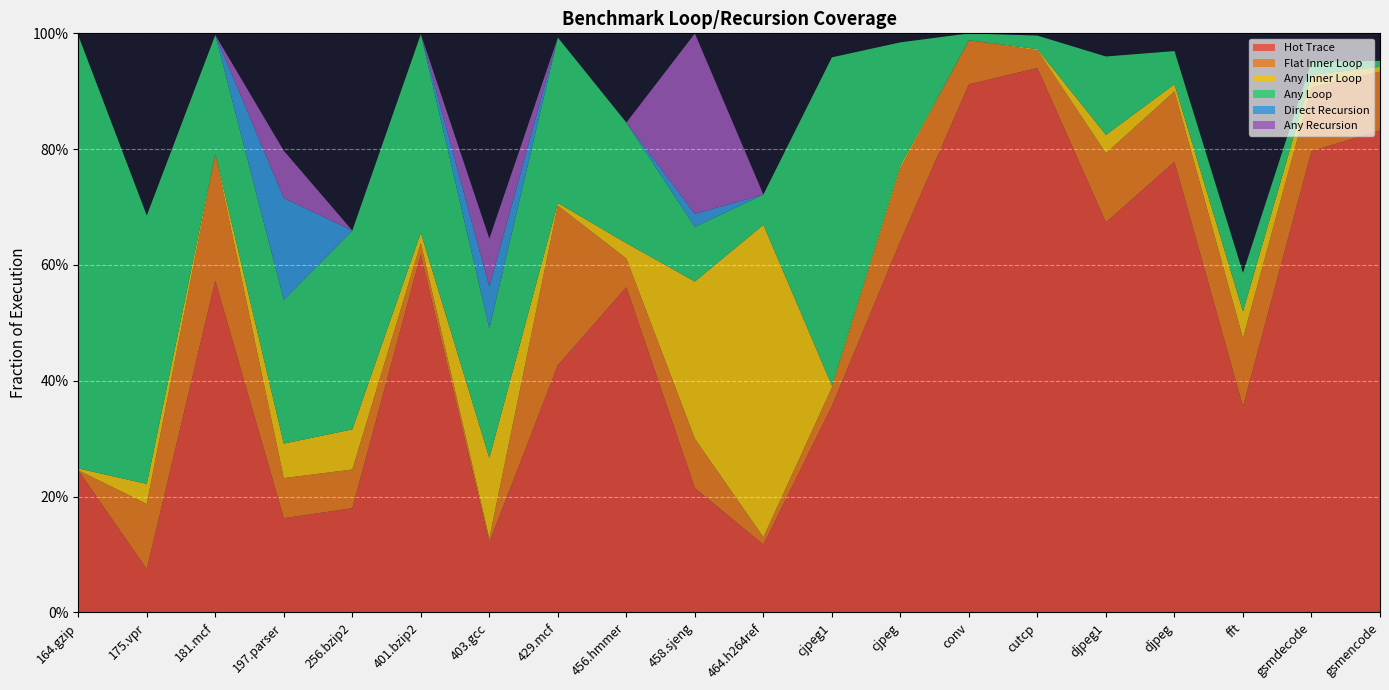

Reading left to right, extract all data points from this chart.

Hot Trace: 164.gzip=0.2	175.vpr=0.1	181.mcf=0.6	197.parser=0.2	256.bzip2=0.2	401.bzip2=0.6	403.gcc=0.1	429.mcf=0.4	456.hmmer=0.6	458.sjeng=0.2	464.h264ref=0.1	cjpeg1=0.4	cjpeg=0.6	conv=0.9	cutcp=0.9	djpeg1=0.7	djpeg=0.8	fft=0.4	gsmdecode=0.8	gsmencode=0.8
Flat Inner Loop: 164.gzip=0.0	175.vpr=0.1	181.mcf=0.2	197.parser=0.1	256.bzip2=0.1	401.bzip2=0.0	403.gcc=0.0	429.mcf=0.3	456.hmmer=0.0	458.sjeng=0.1	464.h264ref=0.0	cjpeg1=0.0	cjpeg=0.1	conv=0.1	cutcp=0.0	djpeg1=0.1	djpeg=0.1	fft=0.1	gsmdecode=0.1	gsmencode=0.1
Any Inner Loop: 164.gzip=0.0	175.vpr=0.0	181.mcf=0.0	197.parser=0.1	256.bzip2=0.1	401.bzip2=0.0	403.gcc=0.1	429.mcf=0.0	456.hmmer=0.0	458.sjeng=0.3	464.h264ref=0.5	cjpeg1=0.0	cjpeg=0.0	conv=0.0	cutcp=0.0	djpeg1=0.0	djpeg=0.0	fft=0.0	gsmdecode=0.0	gsmencode=0.0
Any Loop: 164.gzip=0.7	175.vpr=0.5	181.mcf=0.2	197.parser=0.2	256.bzip2=0.3	401.bzip2=0.3	403.gcc=0.2	429.mcf=0.3	456.hmmer=0.2	458.sjeng=0.1	464.h264ref=0.1	cjpeg1=0.6	cjpeg=0.2	conv=0.0	cutcp=0.0	djpeg1=0.1	djpeg=0.1	fft=0.1	gsmdecode=0.0	gsmencode=0.0
Direct Recursion: 164.gzip=0.0	175.vpr=0.0	181.mcf=0.0	197.parser=0.2	256.bzip2=0.0	401.bzip2=0.0	403.gcc=0.1	429.mcf=0.0	456.hmmer=0.0	458.sjeng=0.0	464.h264ref=0.0	cjpeg1=0.0	cjpeg=0.0	conv=0.0	cutcp=0.0	djpeg1=0.0	djpeg=0.0	fft=0.0	gsmdecode=0.0	gsmencode=0.0
Any Recursion: 164.gzip=0.0	175.vpr=0.0	181.mcf=0.0	197.parser=0.1	256.bzip2=0.0	401.bzip2=0.0	403.gcc=0.1	429.mcf=0.0	456.hmmer=0.0	458.sjeng=0.3	464.h264ref=0.0	cjpeg1=0.0	cjpeg=0.0	conv=0.0	cutcp=0.0	djpeg1=0.0	djpeg=0.0	fft=0.0	gsmdecode=0.0	gsmencode=0.0